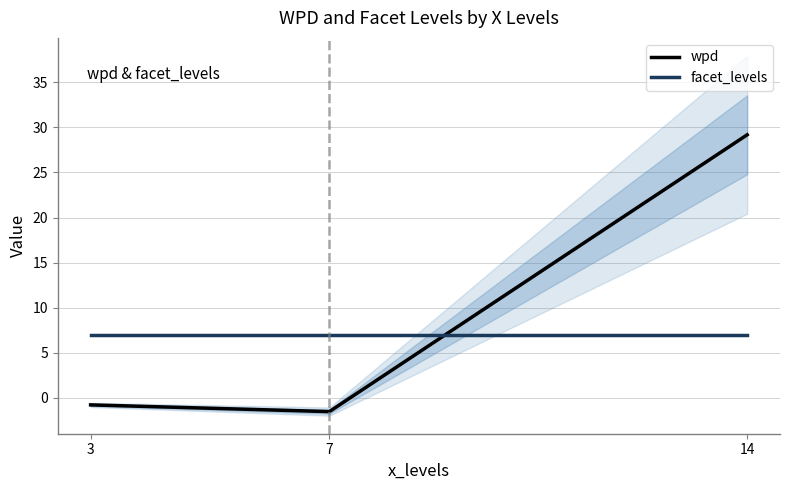

At which label is wpd closest to 13?

3